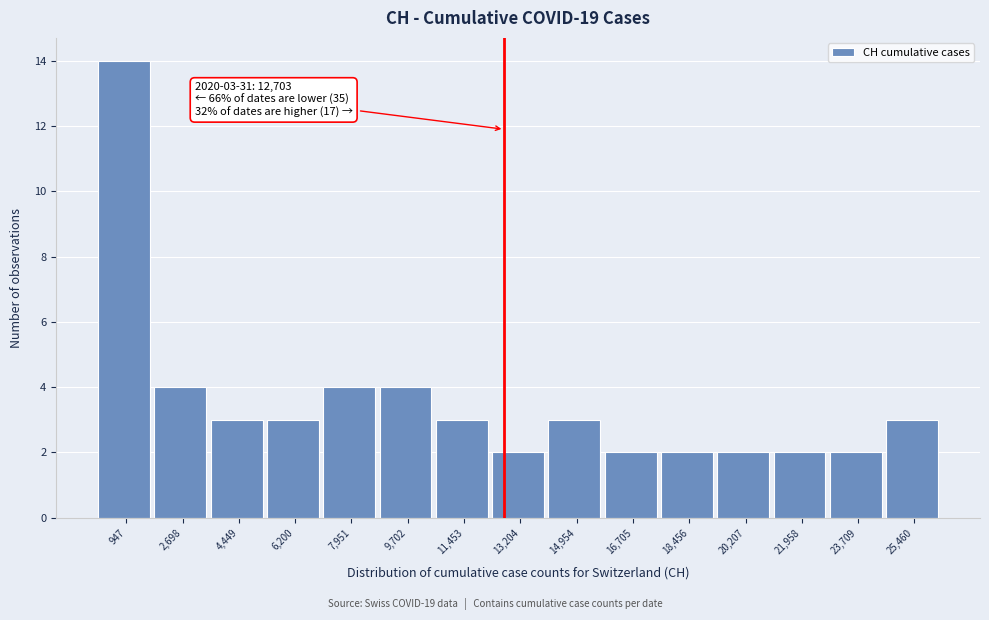

Which range on the x-axis has the tallest bar?

0 to 1800